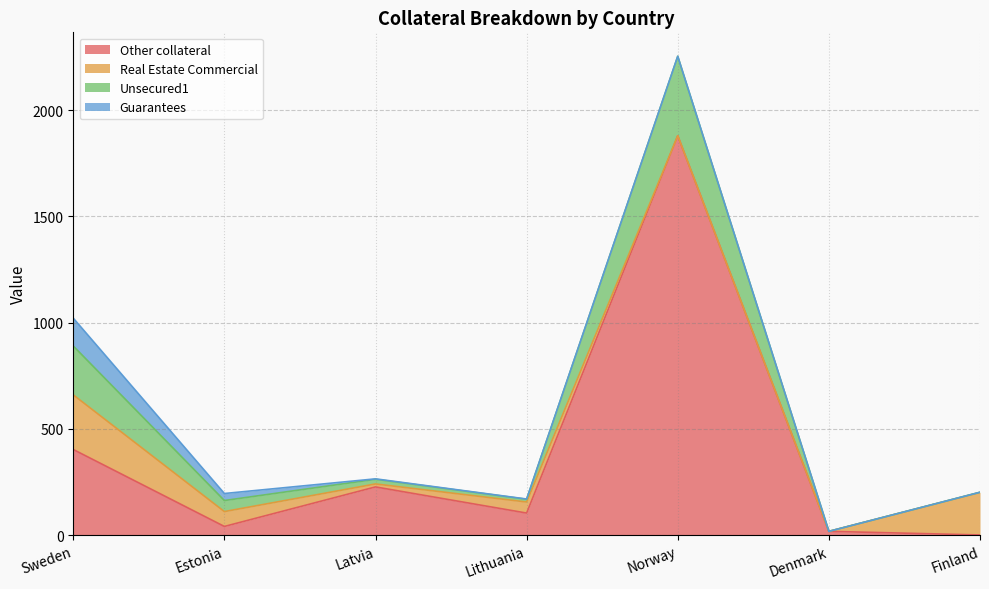

What are all the series names shown in the legend?

Other collateral, Real Estate Commercial, Unsecured1, Guarantees